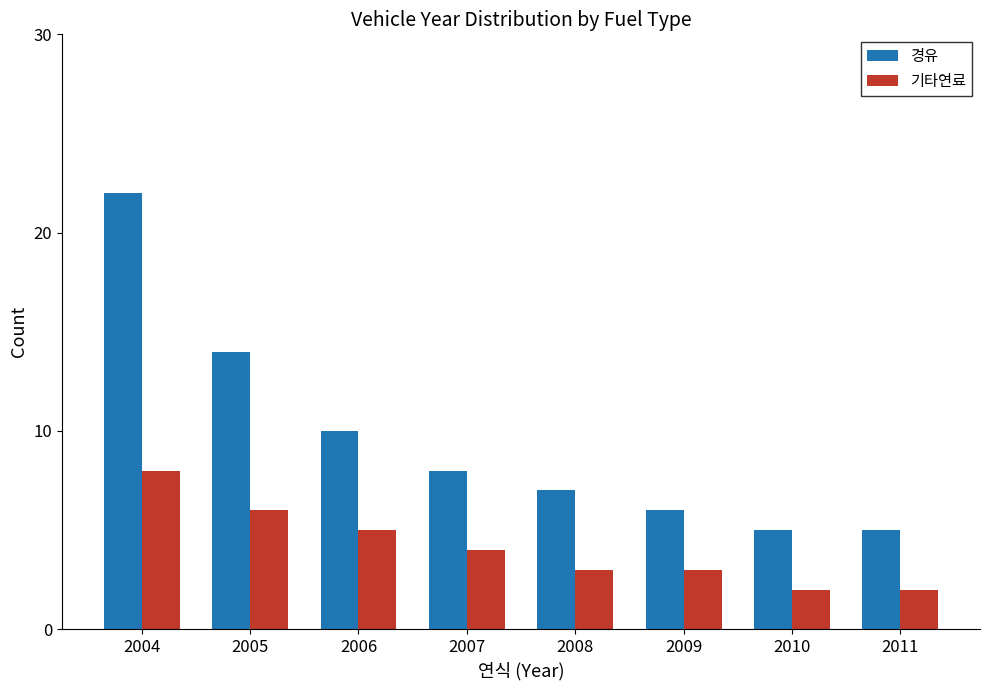

How many data points in 기타연료 are less than 4?

4